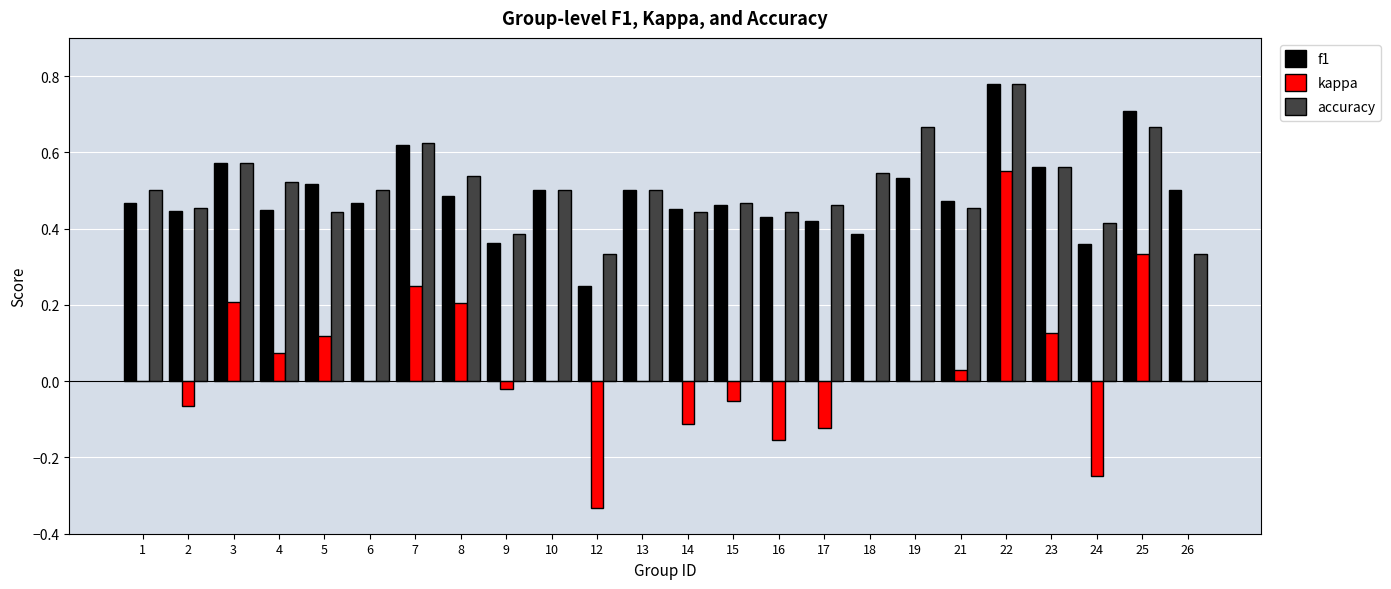

Which category has the highest value in the f1 series?

22